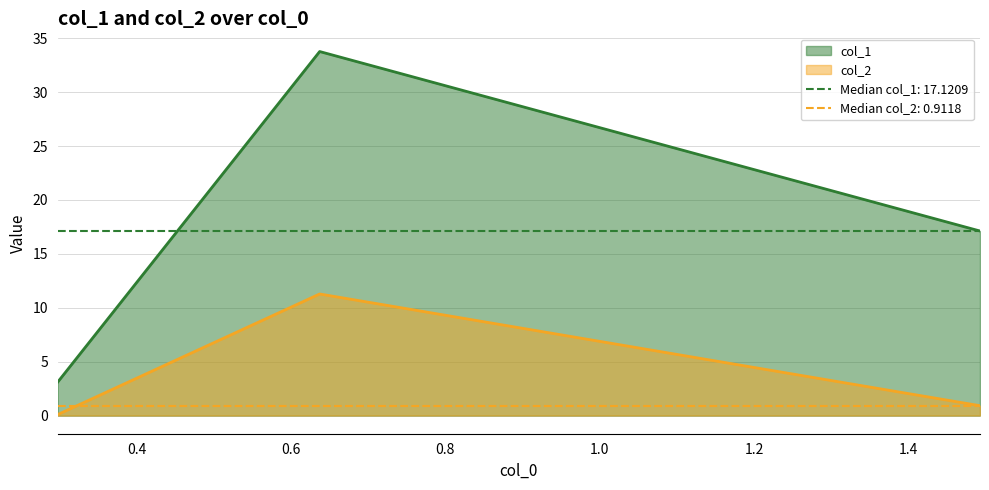

Is it true that col_1 equals 17.1 at 1.4926?

True